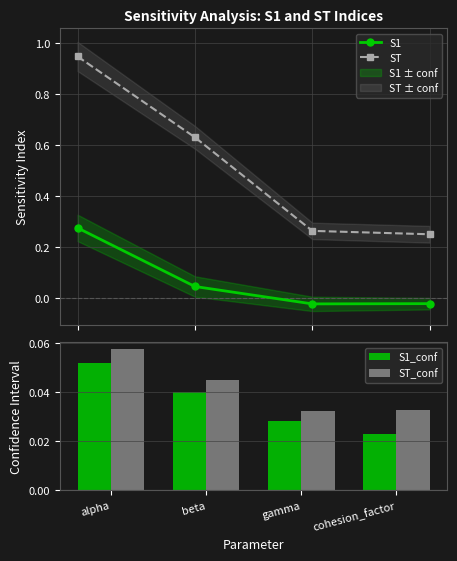

Reading left to right, what are all the values shown in this chart?

S1: 0.3	0.0	-0.0	-0.0
ST: 0.9	0.6	0.3	0.3
S1_conf: 0.1	0.0	0.0	0.0
ST_conf: 0.1	0.0	0.0	0.0